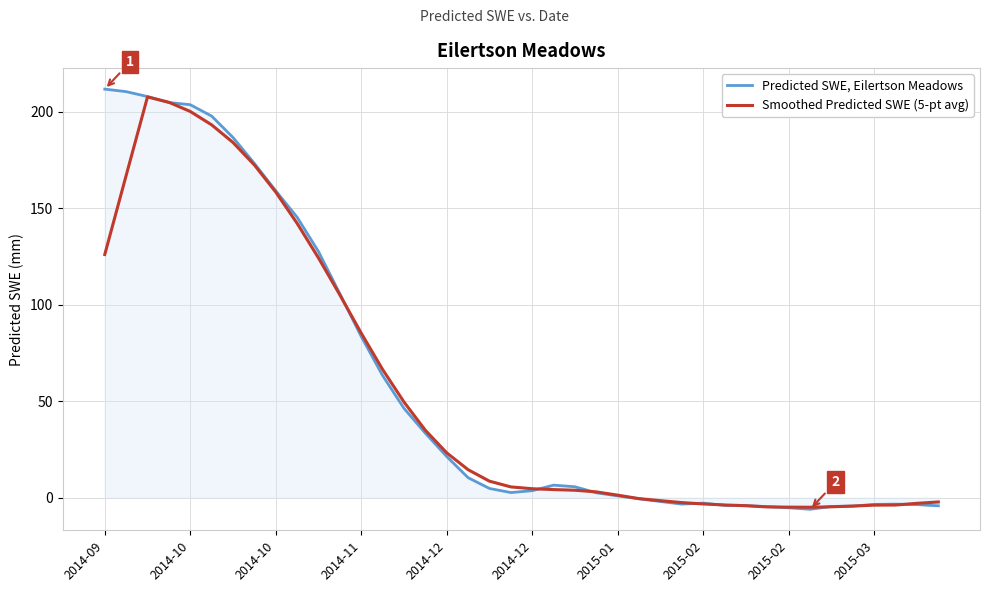

Which series has the widest spread of values?

Predicted SWE, Eilertson Meadows